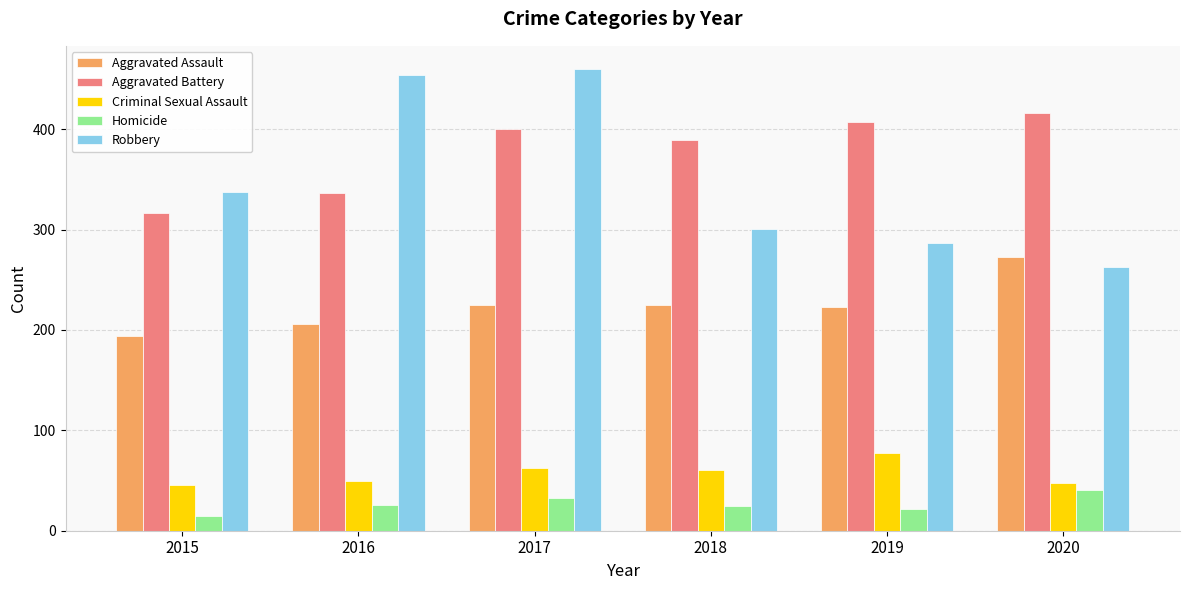

What is the difference between the highest and lowest values at 2018?

364